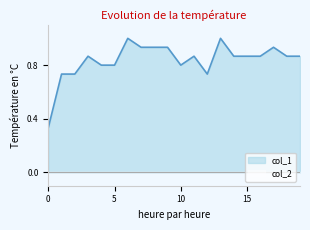

At which category does the data reach its first local peak?

3